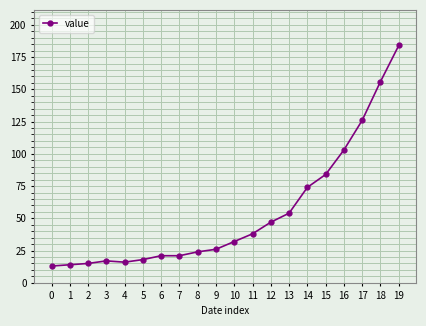

Approximately how many times larger is the value at 17 compared to 5?

7.0